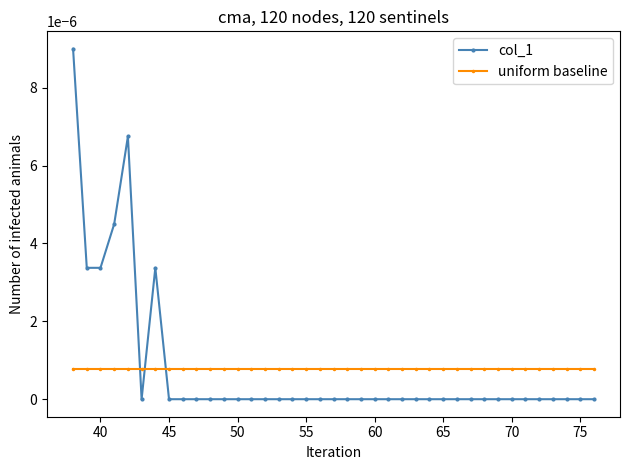

Which series has the widest spread of values?

col_1